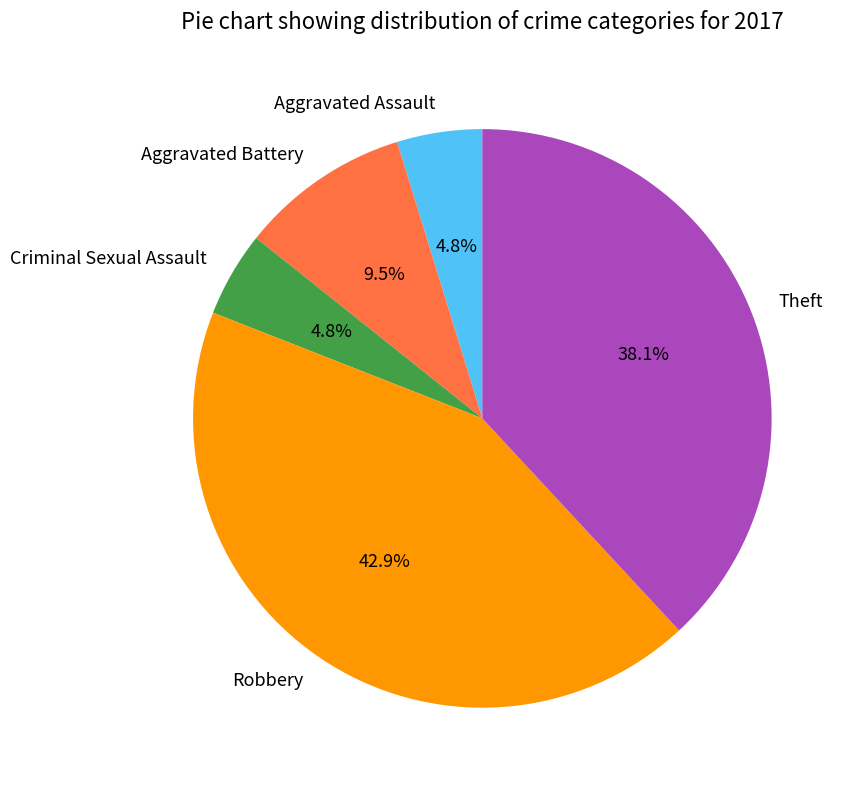

To the nearest percent, what is the difference between the largest and smallest slice percentages?

38%